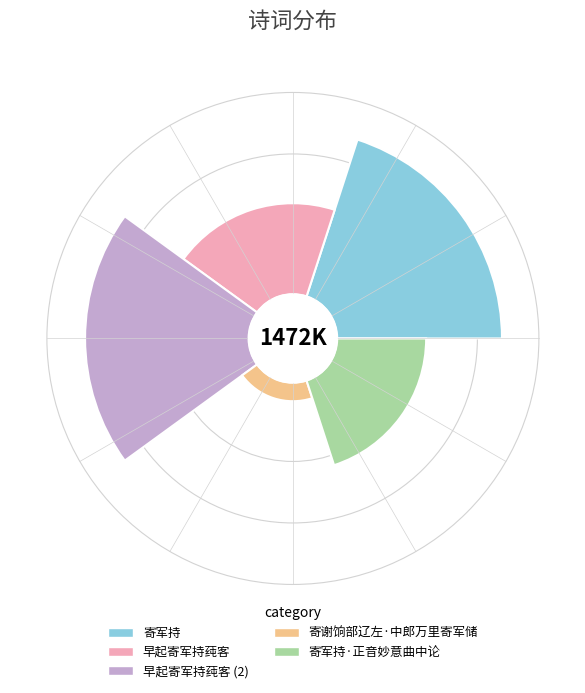

The 寄军持 slice represents 31% of the pie. True or false?

True